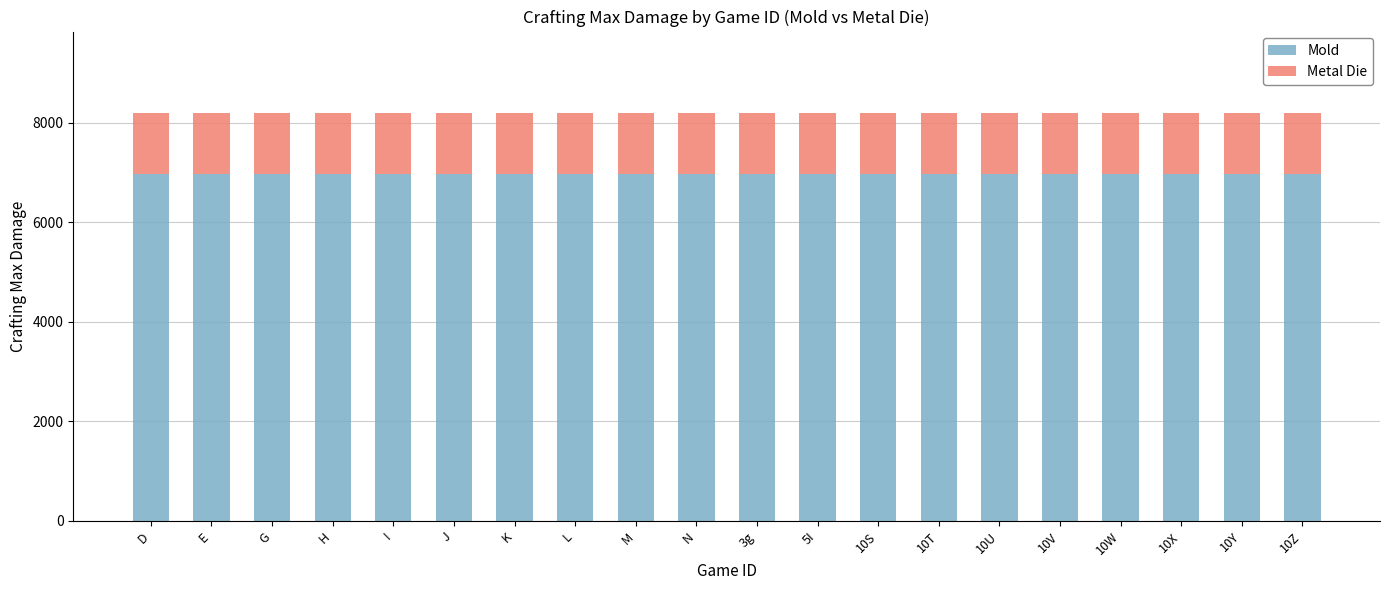

What is the total value across all series at 10Z?

8192